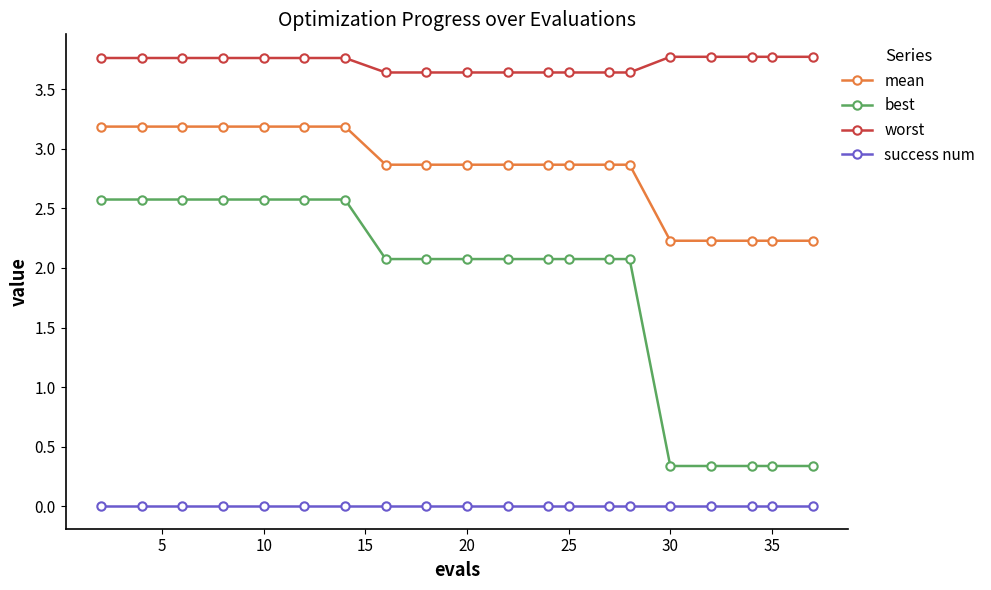

Which series has the largest range (max minus min)?

best